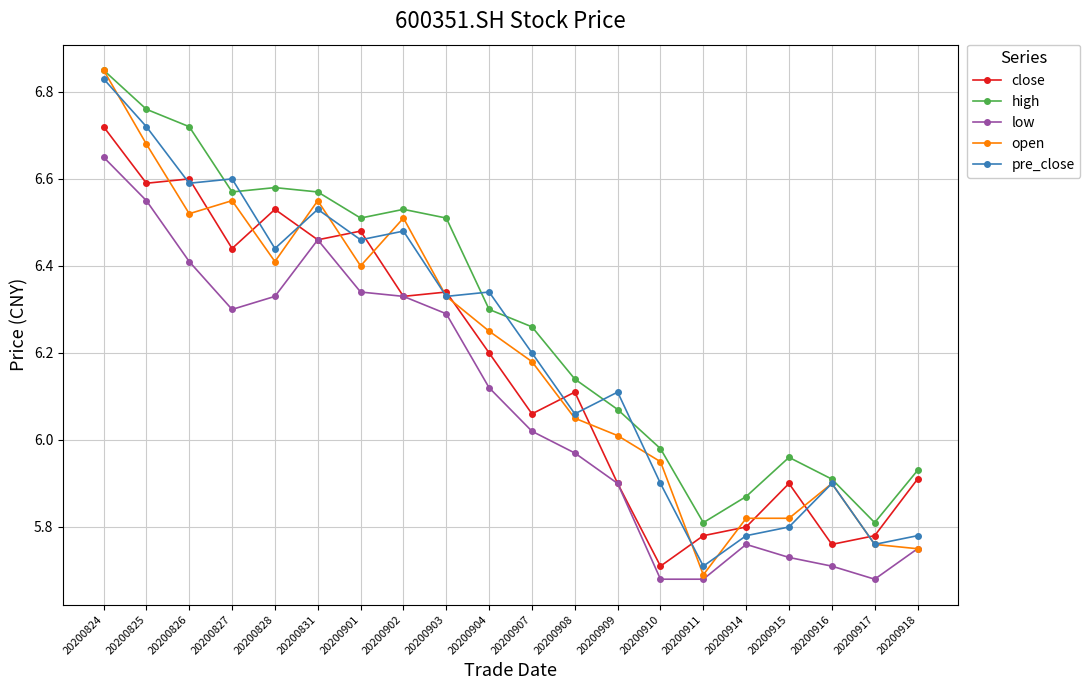

What is the spread (max minus min) of values at 20200918?

0.2